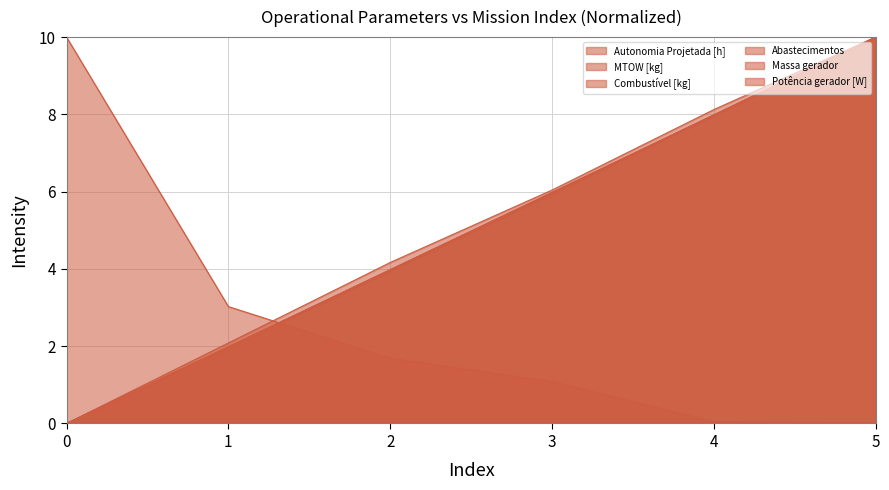

At how many categories does at least one series exceed 0?

6